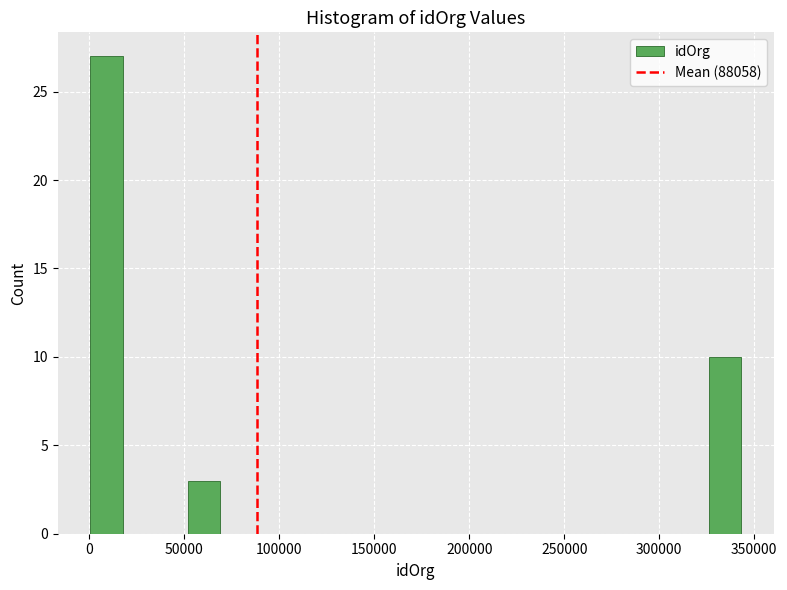

Read against the x-axis, roughly where is the centre of the tallest bar?

10000